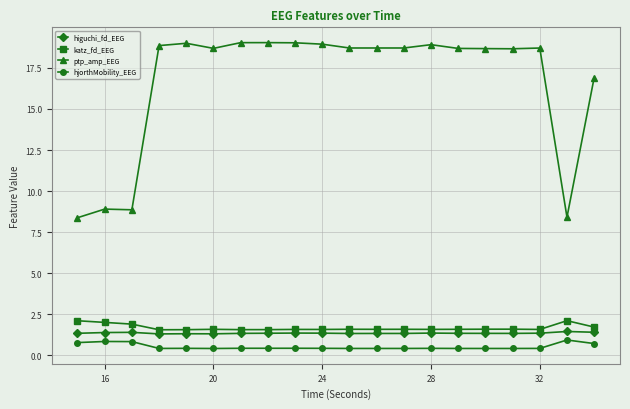

In higuchi_fd_EEG, how many points are higher than both neighbors (excluding endpoints)?

6